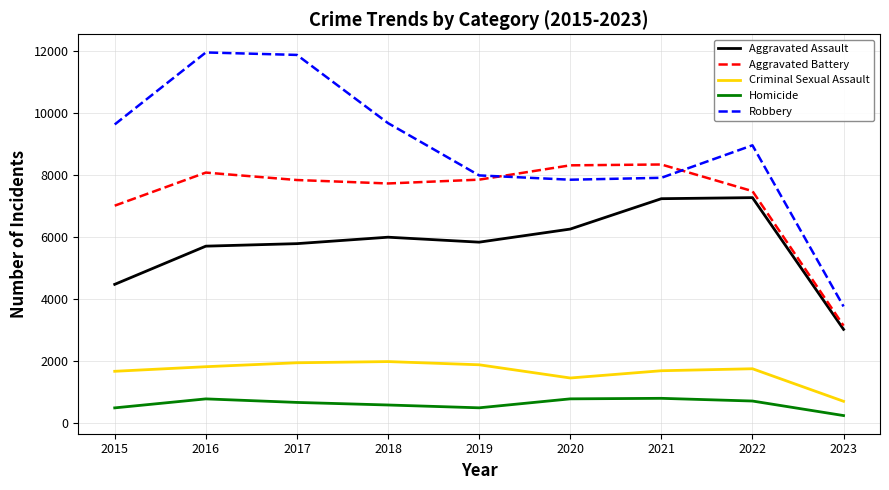

At 2018, list the series in order from smallest to largest.

Homicide, Criminal Sexual Assault, Aggravated Assault, Aggravated Battery, Robbery